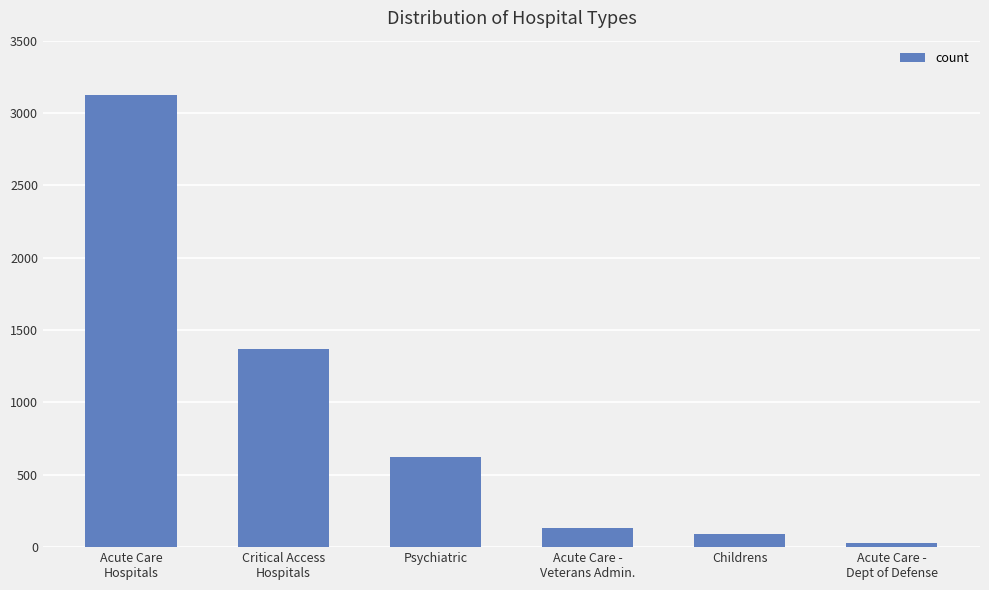

Which has a higher value, Childrens or Acute Care -
Dept of Defense?

Childrens